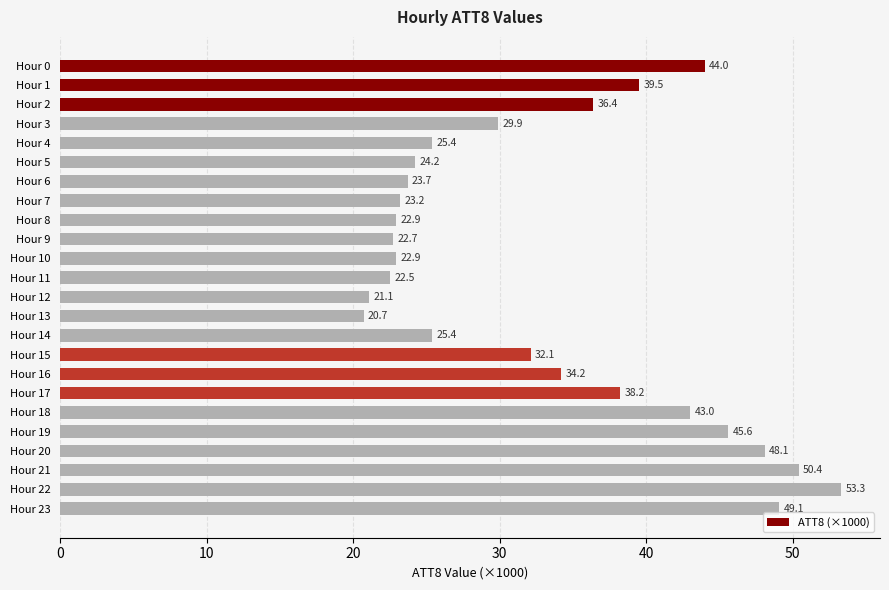

True or false: the data shows 22.0 at Hour 0.

False